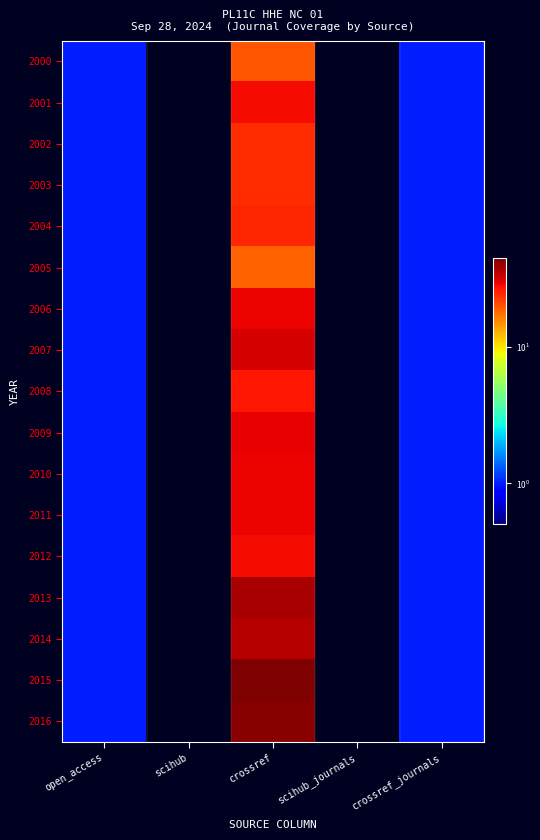

Reading left to right, transcribe all the data shown in this chart.

2000: open_access=1	scihub=0	crossref=20	scihub_journals=0	crossref_journals=1
2001: open_access=1	scihub=0	crossref=28	scihub_journals=0	crossref_journals=1
2002: open_access=1	scihub=0	crossref=24	scihub_journals=0	crossref_journals=1
2003: open_access=1	scihub=0	crossref=24	scihub_journals=0	crossref_journals=1
2004: open_access=1	scihub=0	crossref=25	scihub_journals=0	crossref_journals=1
2005: open_access=1	scihub=0	crossref=19	scihub_journals=0	crossref_journals=1
2006: open_access=1	scihub=0	crossref=29	scihub_journals=0	crossref_journals=1
2007: open_access=1	scihub=0	crossref=32	scihub_journals=0	crossref_journals=1
2008: open_access=1	scihub=0	crossref=27	scihub_journals=0	crossref_journals=1
2009: open_access=1	scihub=0	crossref=30	scihub_journals=0	crossref_journals=1
2010: open_access=1	scihub=0	crossref=29	scihub_journals=0	crossref_journals=1
2011: open_access=1	scihub=0	crossref=29	scihub_journals=0	crossref_journals=1
2012: open_access=1	scihub=0	crossref=28	scihub_journals=0	crossref_journals=1
2013: open_access=1	scihub=0	crossref=38	scihub_journals=0	crossref_journals=1
2014: open_access=1	scihub=0	crossref=36	scihub_journals=0	crossref_journals=1
2015: open_access=1	scihub=0	crossref=45	scihub_journals=0	crossref_journals=1
2016: open_access=1	scihub=0	crossref=43	scihub_journals=0	crossref_journals=1